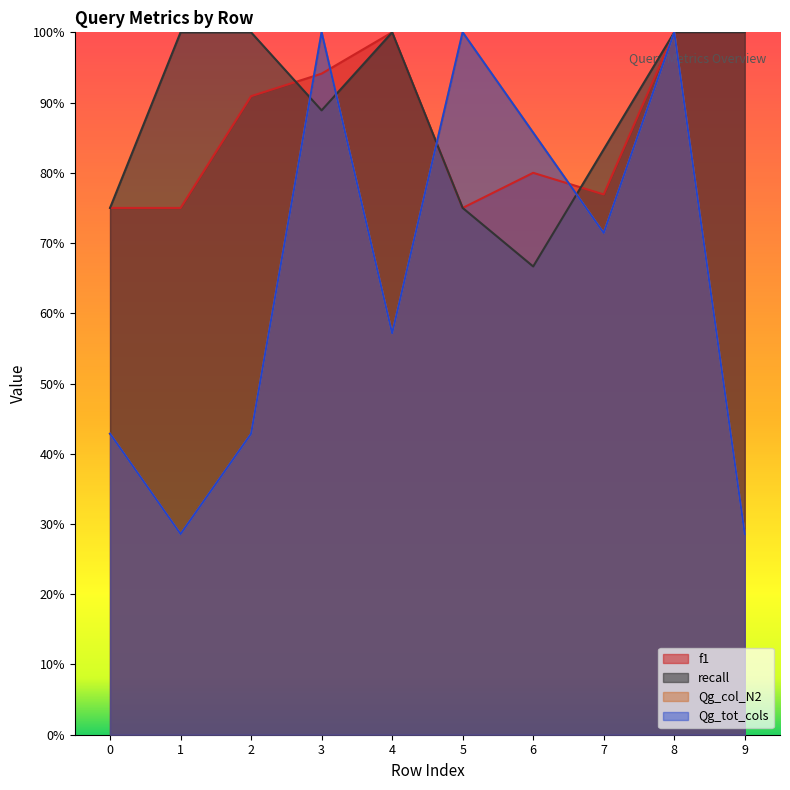

Rank the categories by f1 value from highest to lowest.

4, 8, 9, 3, 2, 6, 7, 0, 5, 1